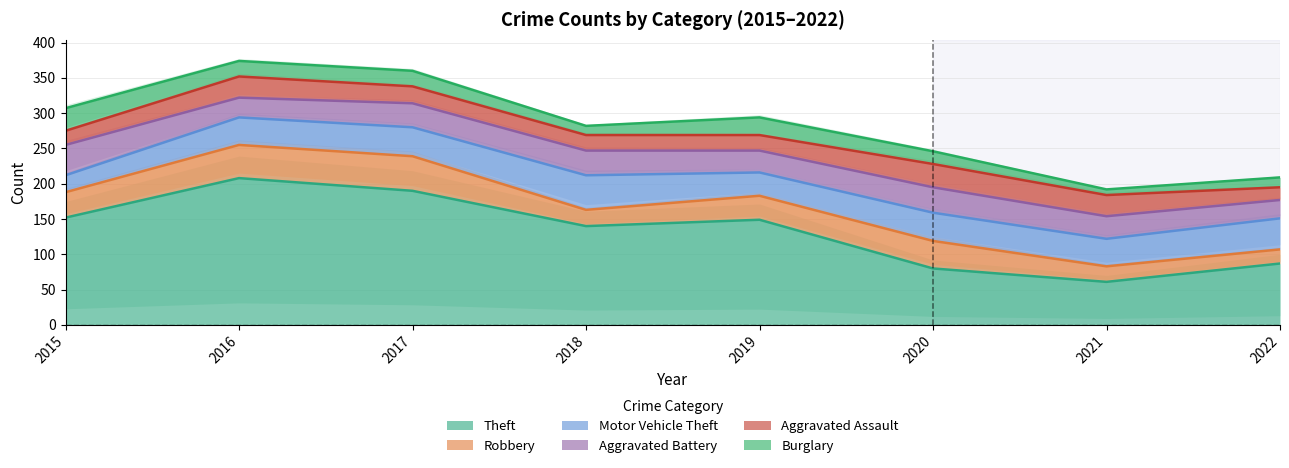

At which label does Burglary first exceed 22?

2015